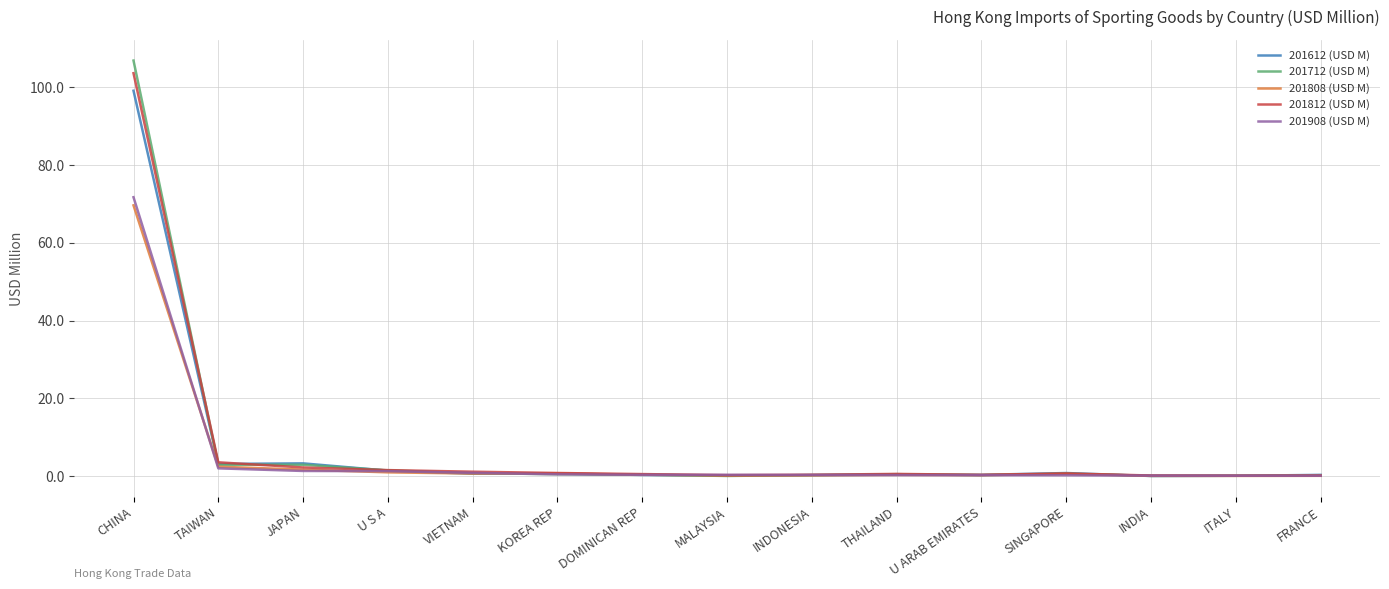

At which category is the sum across all series the highest?

CHINA